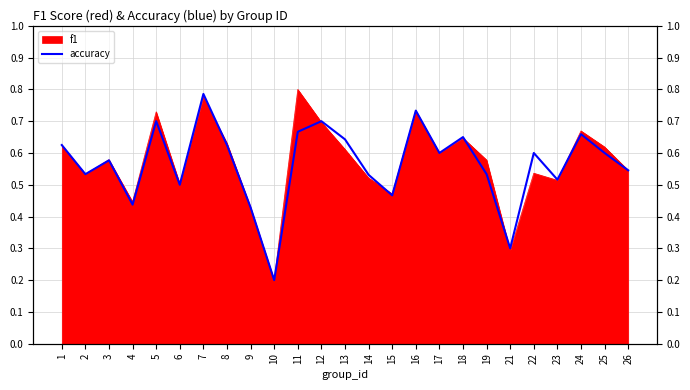

Which label corresponds to the smallest value in the chart?

10